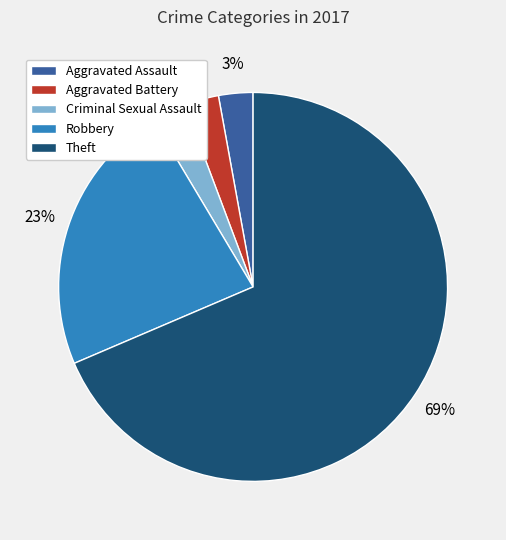

Count the number of slices in the pie.

5